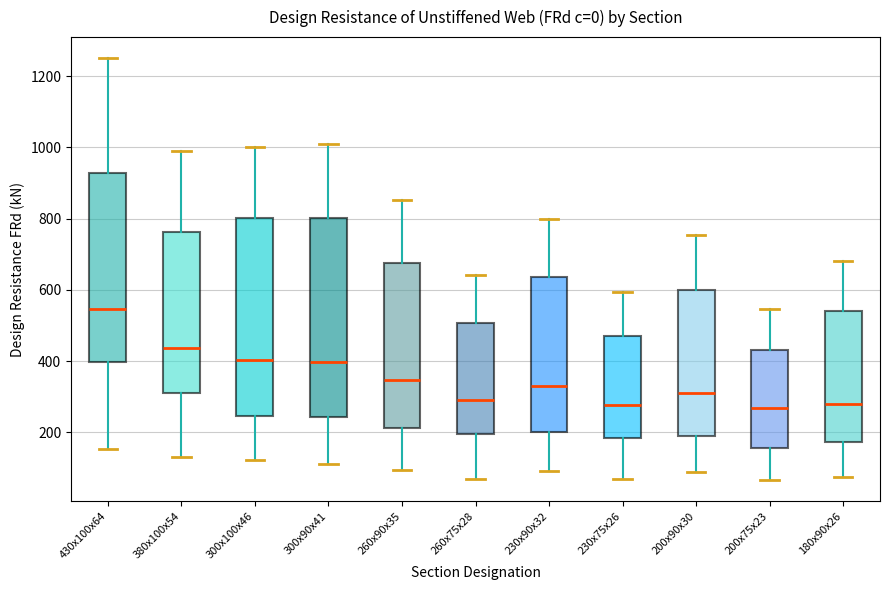

Reading left to right, read every box against the y-axis: the position of its median line, the range the box covers, and the ends of its whiskers. The values are not printed on the chart, so give them approximately, as read against the axis.

430x100x64: median 540, box 400 to 920, whiskers 160 to 1260
380x100x54: median 440, box 320 to 760, whiskers 140 to 1000
300x100x46: median 400, box 240 to 800, whiskers 120 to 1000
300x90x41: median 400, box 240 to 800, whiskers 120 to 1020
260x90x35: median 340, box 220 to 680, whiskers 100 to 860
260x75x28: median 300, box 200 to 500, whiskers 60 to 640
230x90x32: median 320, box 200 to 640, whiskers 100 to 800
230x75x26: median 280, box 180 to 460, whiskers 60 to 600
200x90x30: median 320, box 200 to 600, whiskers 80 to 760
200x75x23: median 260, box 160 to 440, whiskers 60 to 540
180x90x26: median 280, box 180 to 540, whiskers 80 to 680